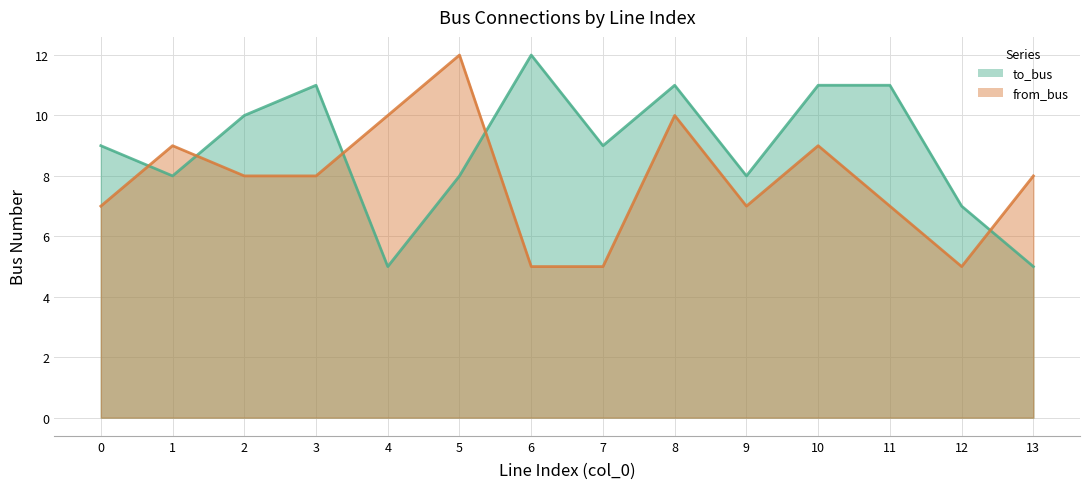

Where do to_bus and from_bus first cross each other?

0 and 1